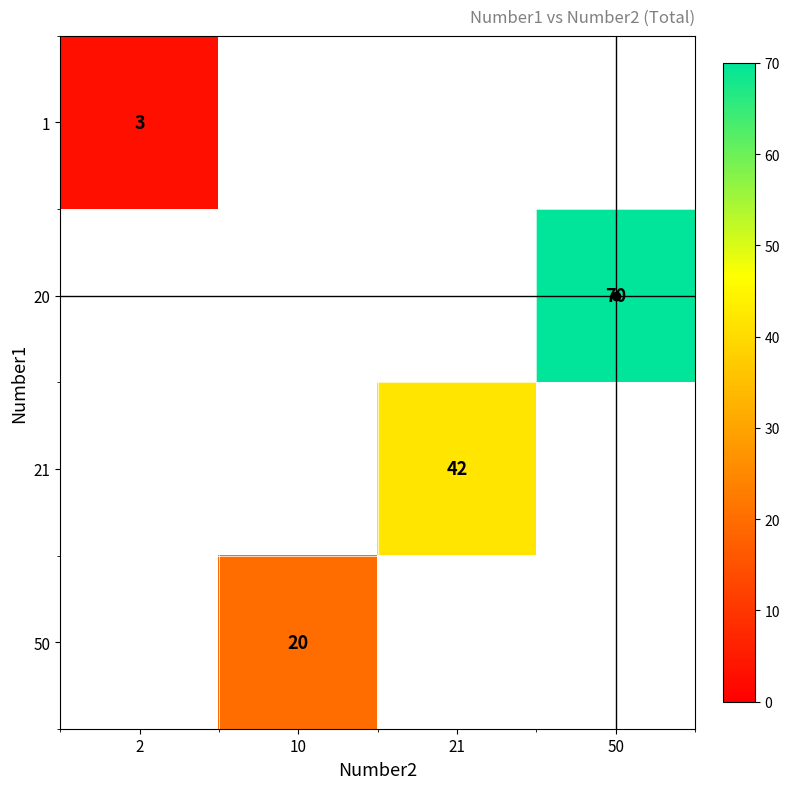

Count the number of data series in this chart.

4